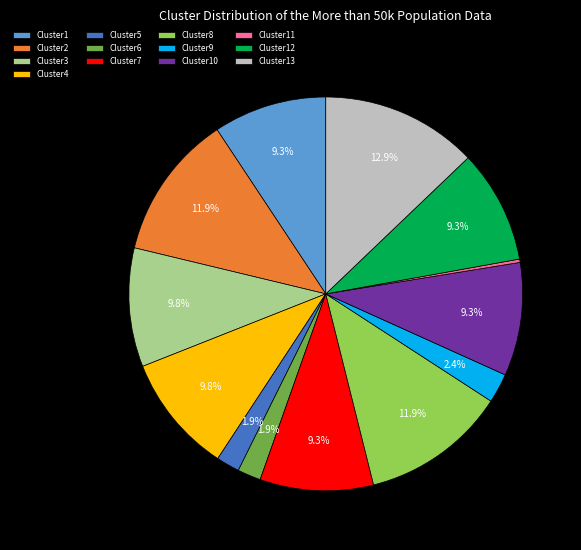

Is there any slice that represents more than half of the pie?

No